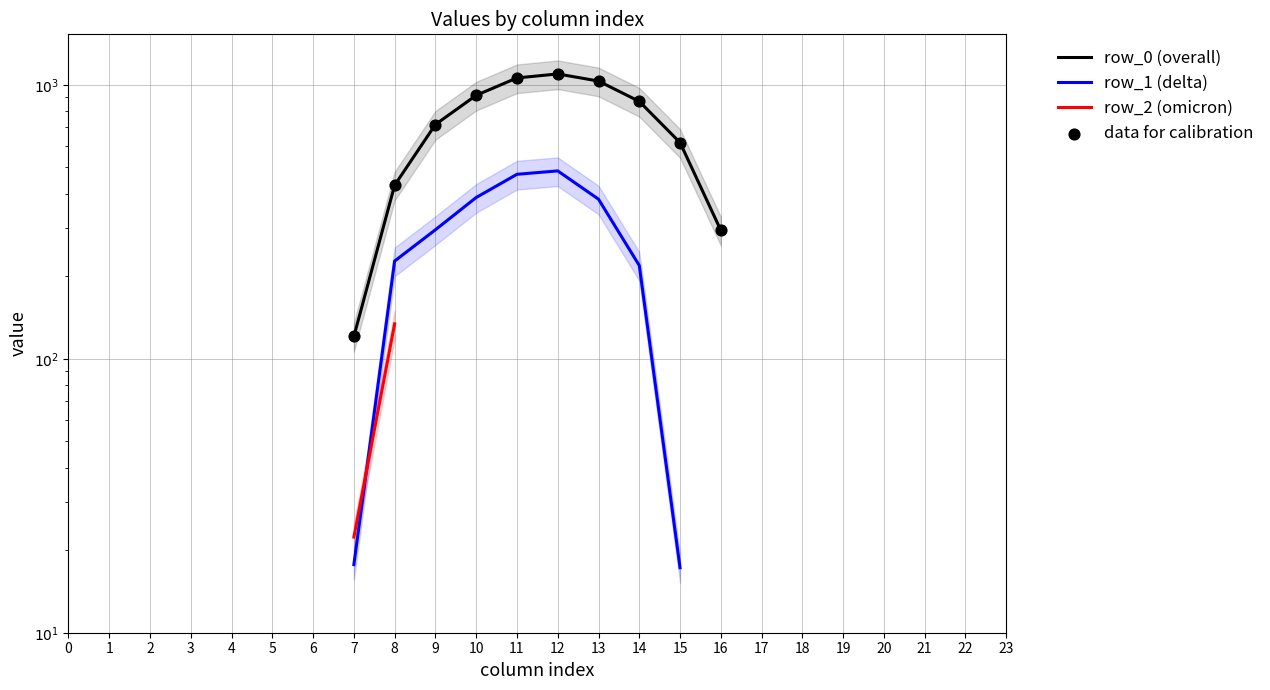

What are all the series names shown in the legend?

row_0 (overall), row_1 (delta), row_2 (omicron), data for calibration